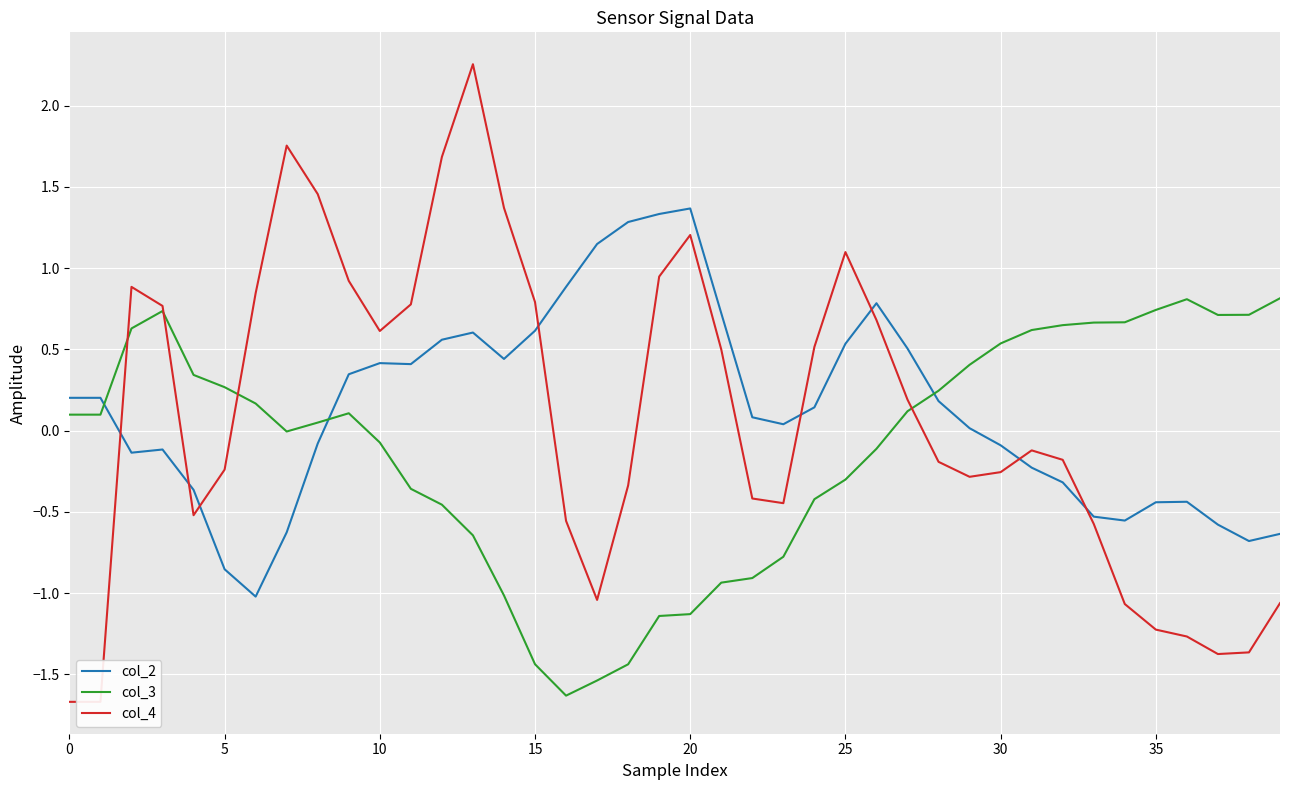

True or false: col_3 and col_2 cross at least once.

True